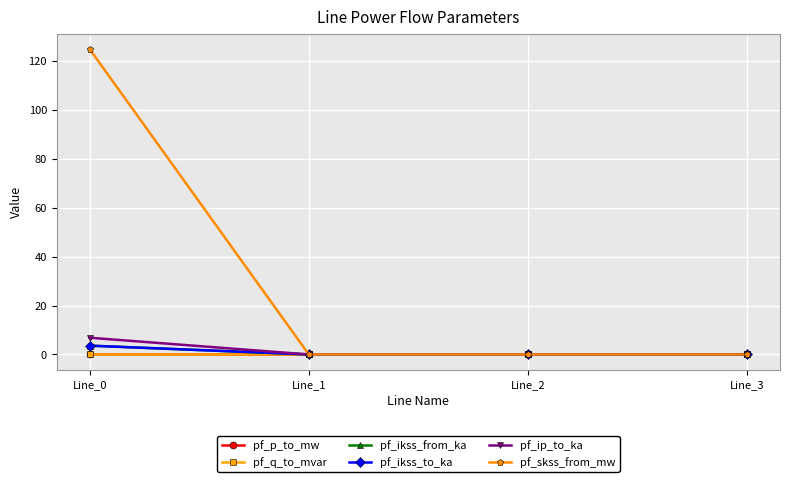

List the labels in order of pf_skss_from_mw value, largest first.

Line_0, Line_1, Line_2, Line_3